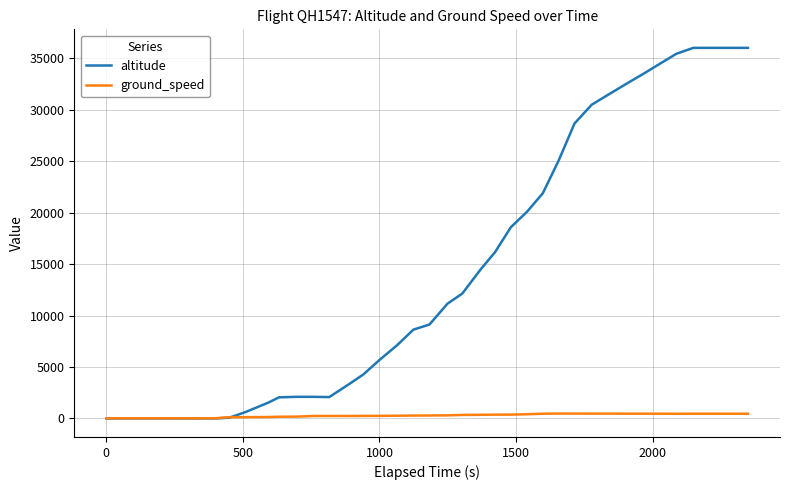

At how many categories does at least one series exceed 15002?

16